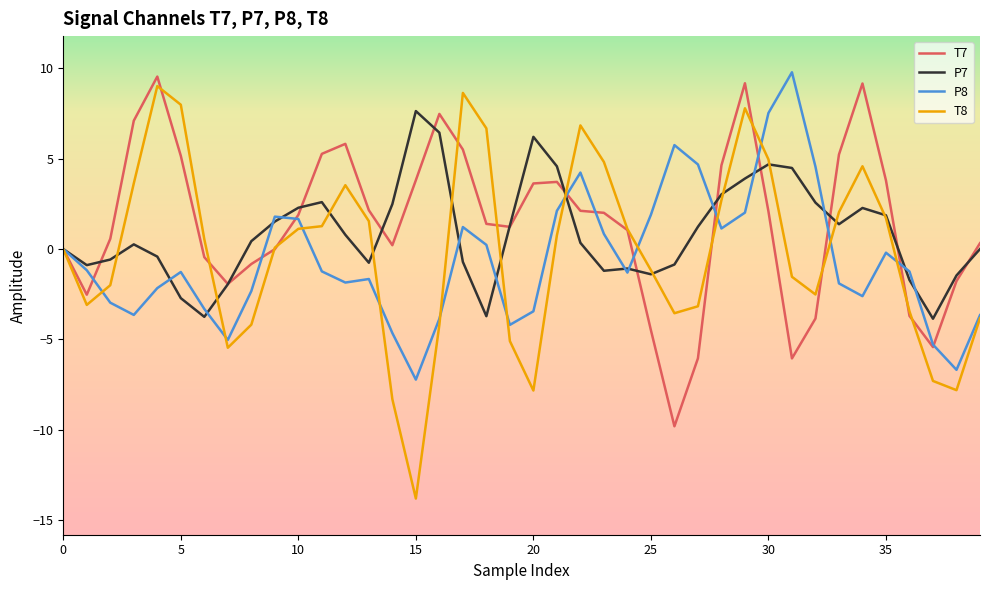

What is the greatest value displayed?

9.8